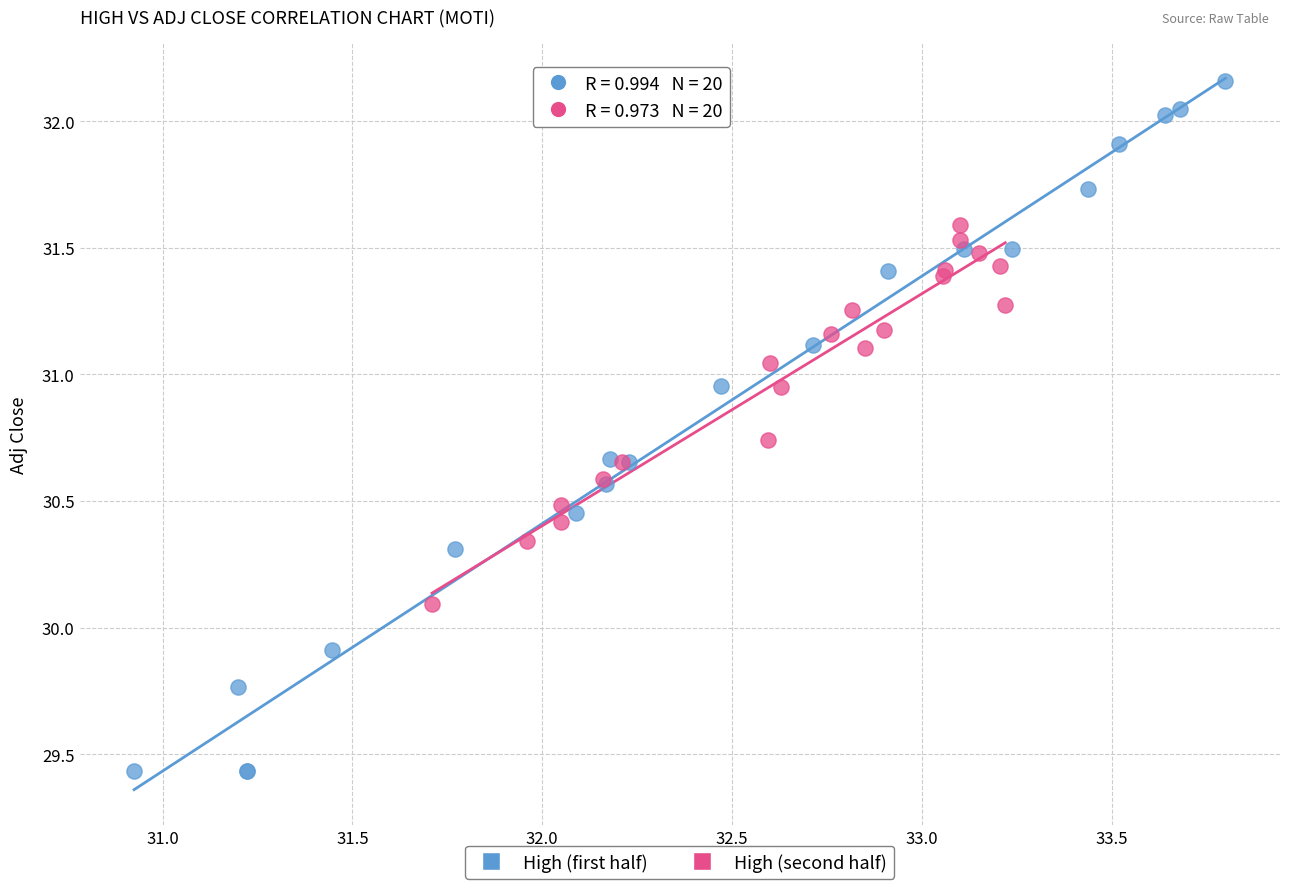

Which series reaches the minimum Y coordinate?

High (first half)